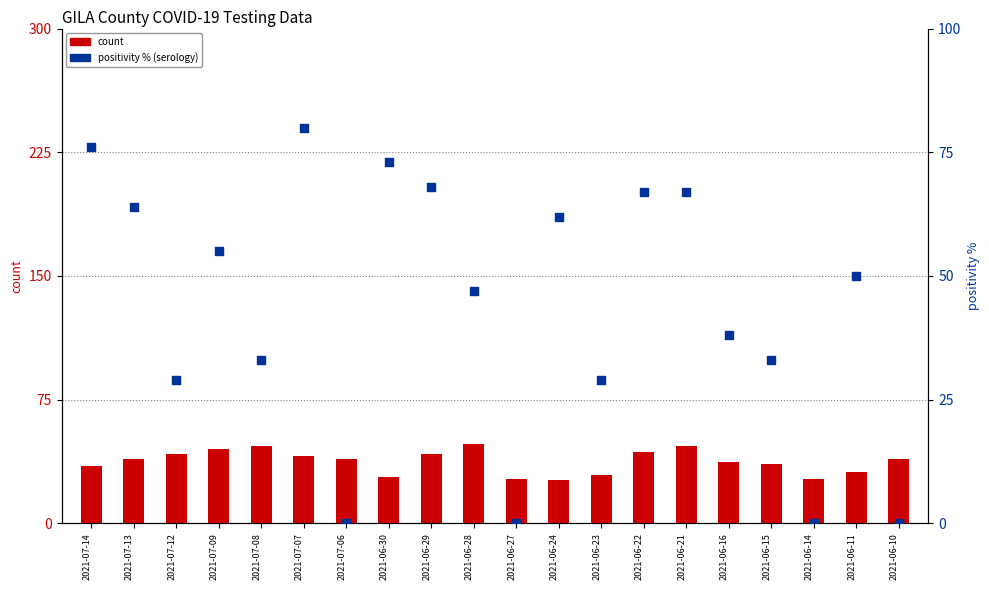

Is the value of percentile rank within the sample at 2021-06-21 greater than the value of count at 2021-07-07?

Yes